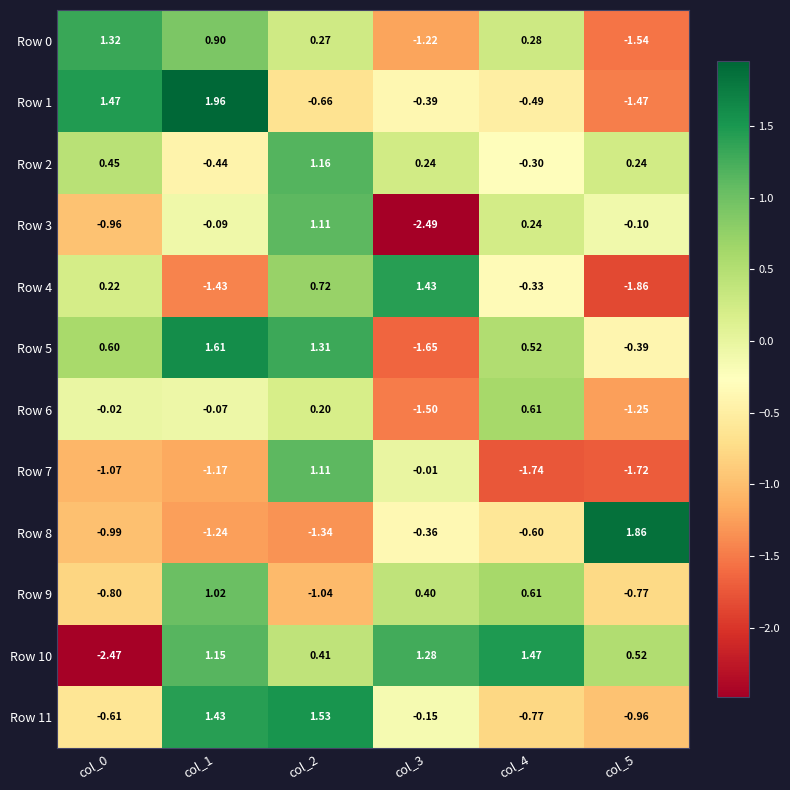

Is the value of Row 7 at col_0 greater than the value of Row 0 at col_3?

Yes